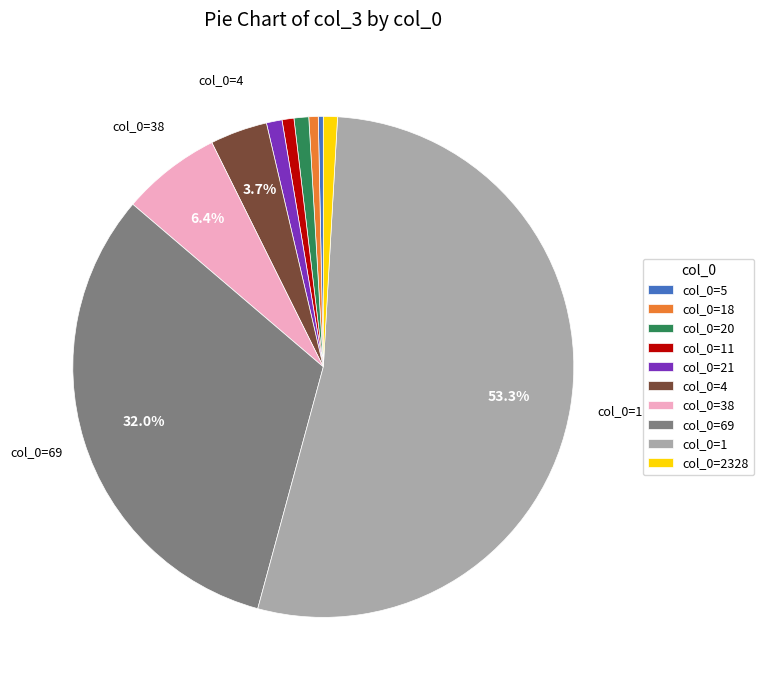

Is there any slice that represents more than half of the pie?

Yes